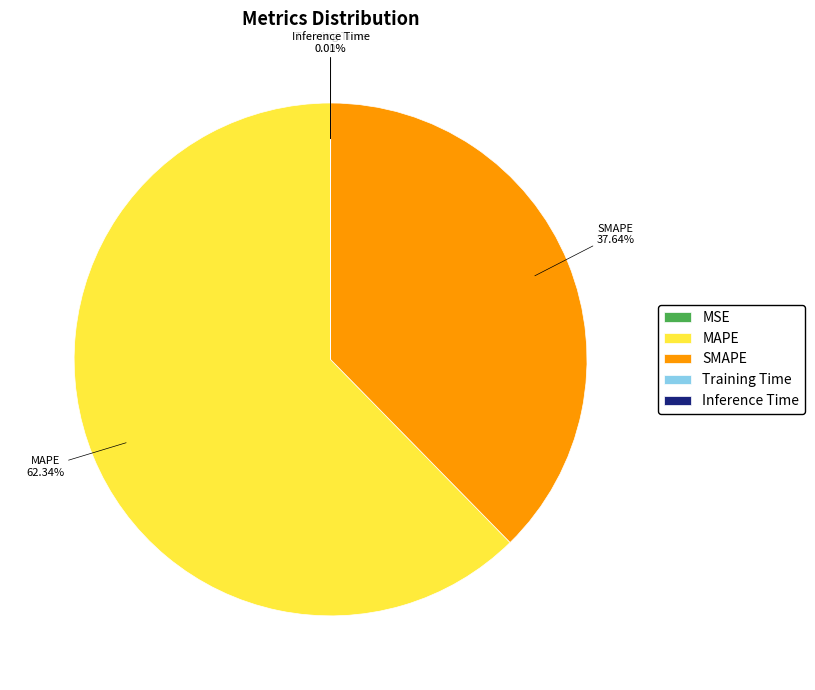

Which slice is the largest?

MAPE